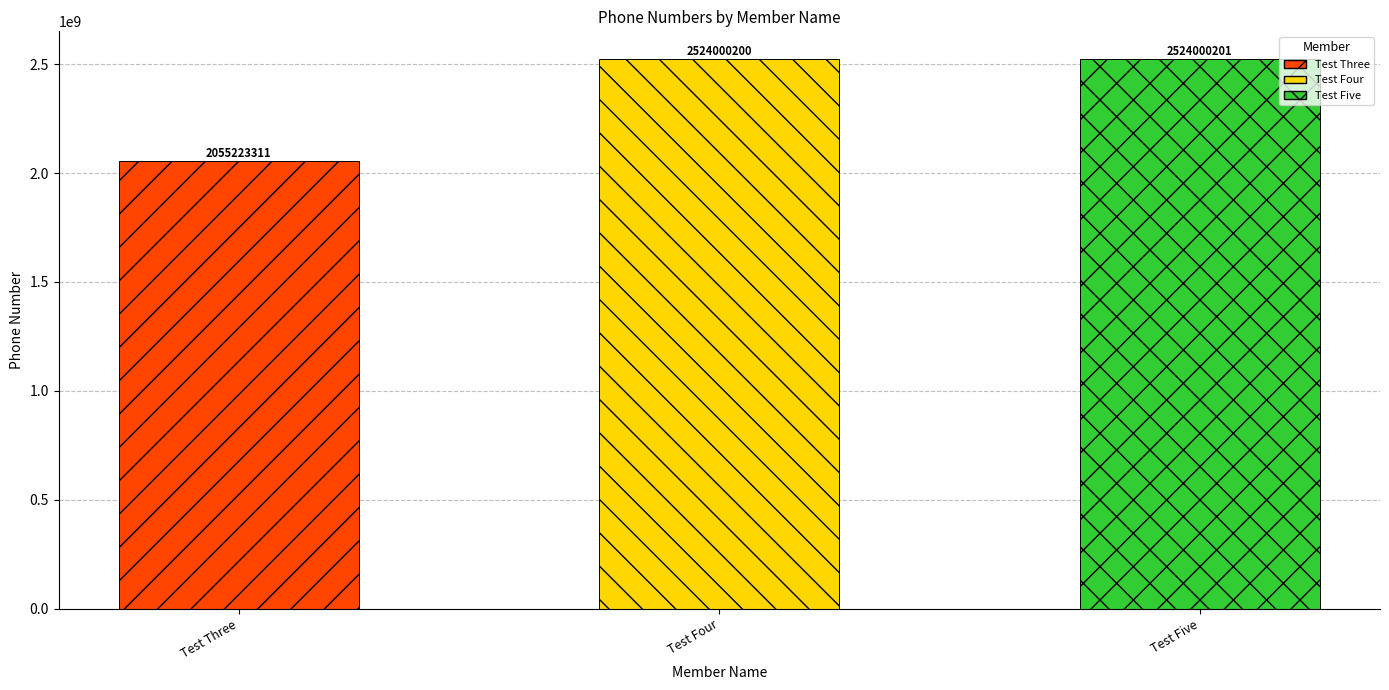

What is the sum of the values at Test Five and Test Four?

5048000401